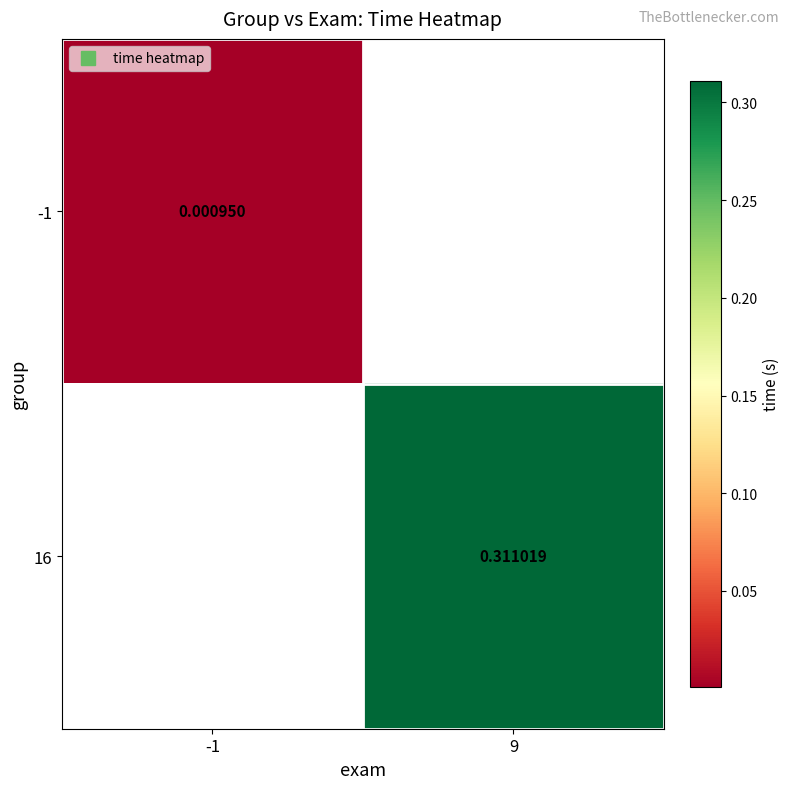

Which category has the highest value in the 16 series?

-1